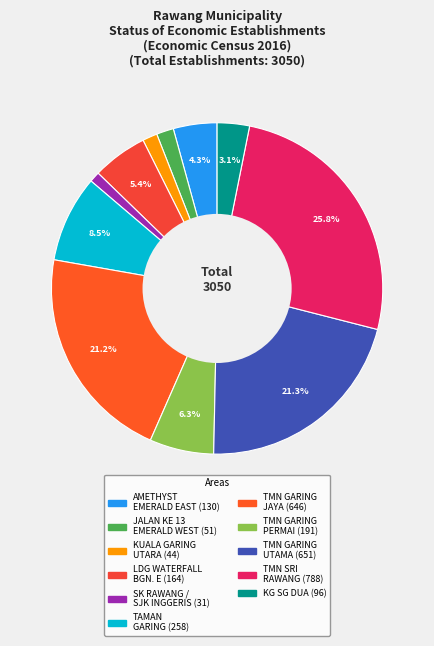

To the nearest percent, what portion does KUALA GARING UTARA represent?

1%